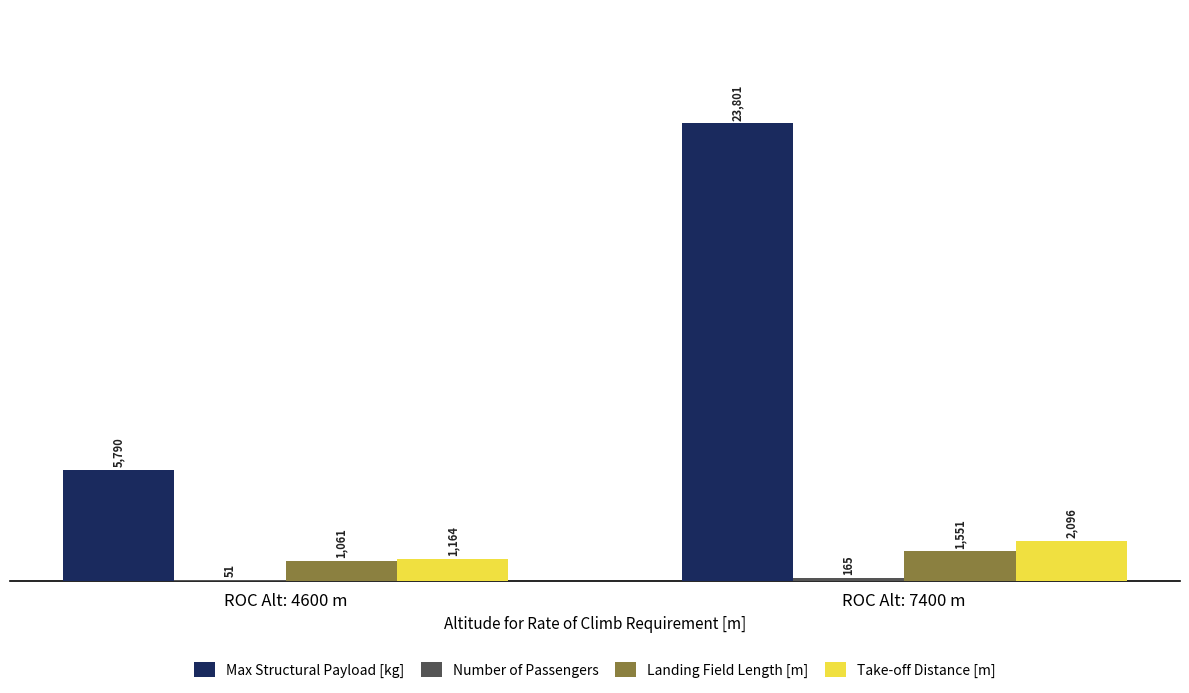

At which label is Landing Field Length [m] closest to 1306?

ROC Alt: 4600 m